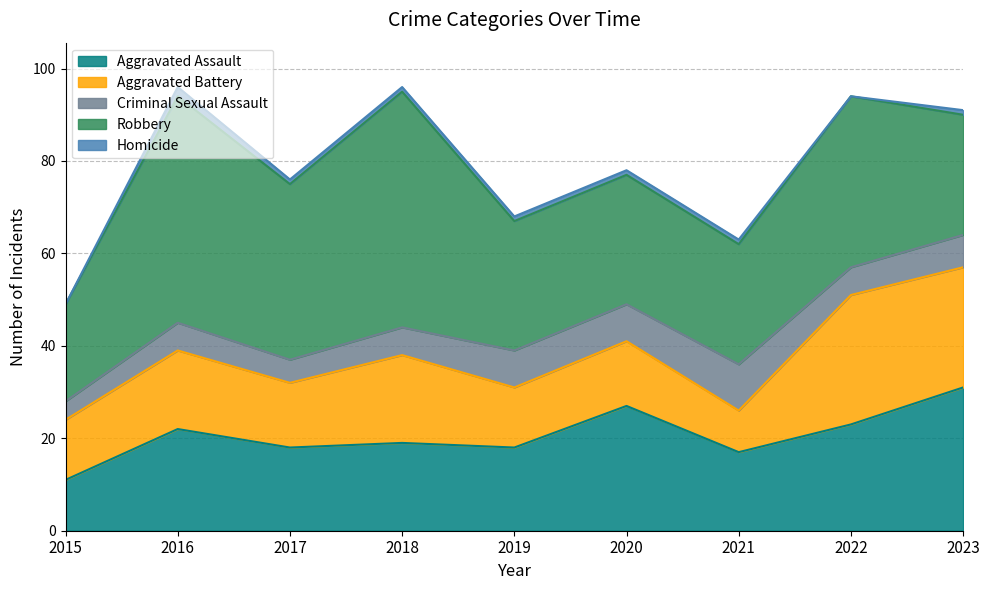

How many values in the Homicide series are below 1?

2